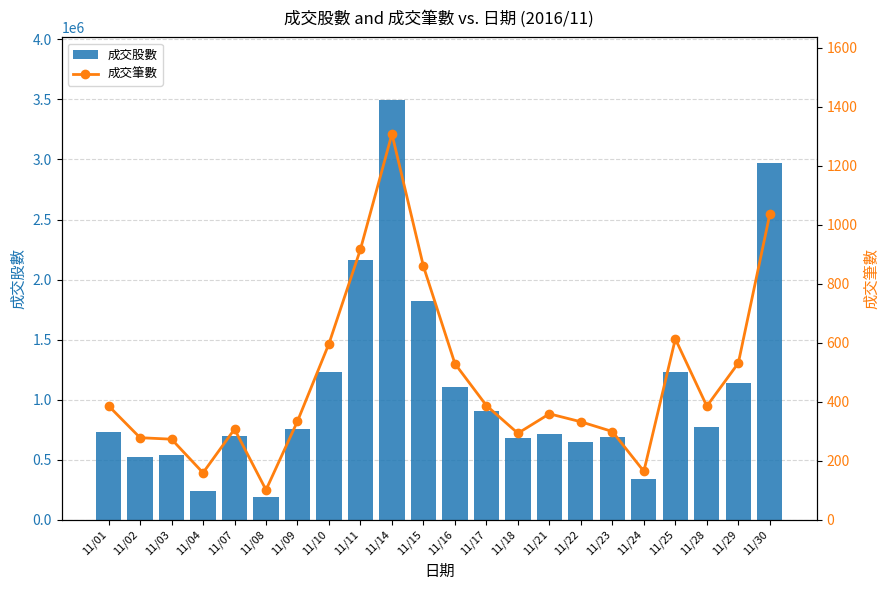

At how many categories does at least one series exceed 1487767?

4